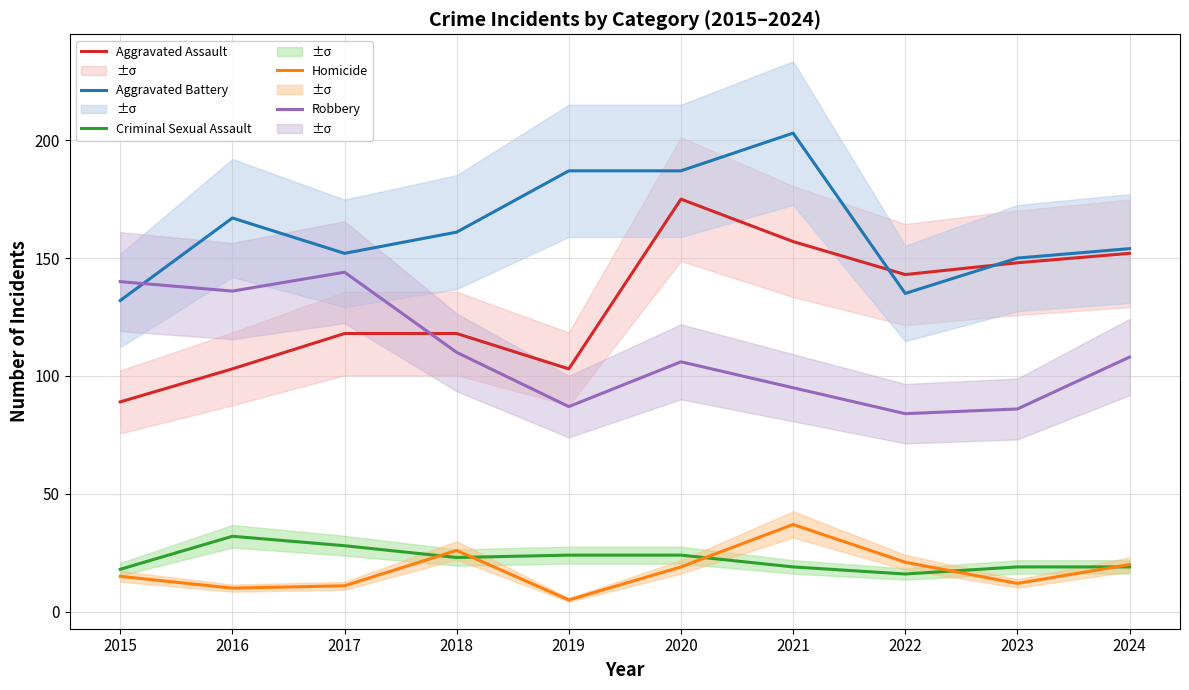

What is the value of the Aggravated Battery point at the 10th from the left?

154